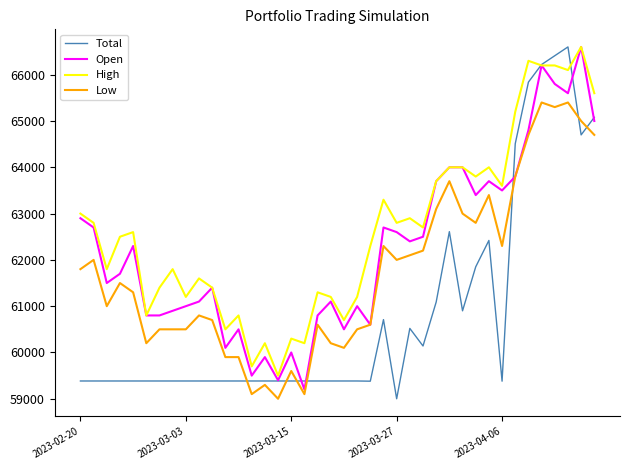

What is the maximum value for High?

66600.0